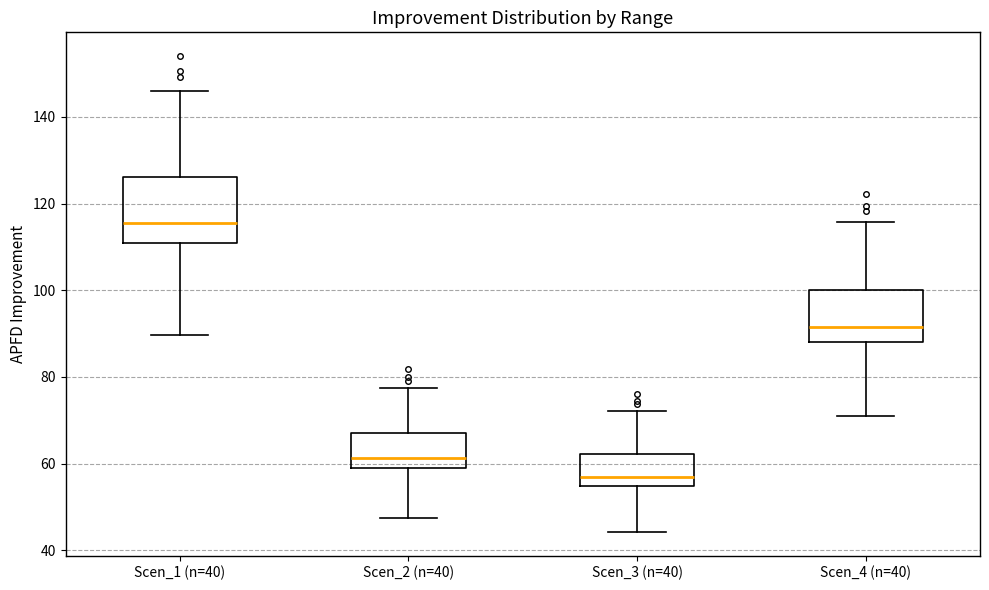

Reading left to right, read every box against the y-axis: the position of its median line, the range the box covers, and the ends of its whiskers. The values are not printed on the chart, so give them approximately, as read against the axis.

Scen_1 (n=40): median 116, box 110 to 126, whiskers 90 to 146
Scen_2 (n=40): median 62, box 58 to 66, whiskers 48 to 78
Scen_3 (n=40): median 56, box 54 to 62, whiskers 44 to 72
Scen_4 (n=40): median 92, box 88 to 100, whiskers 70 to 116